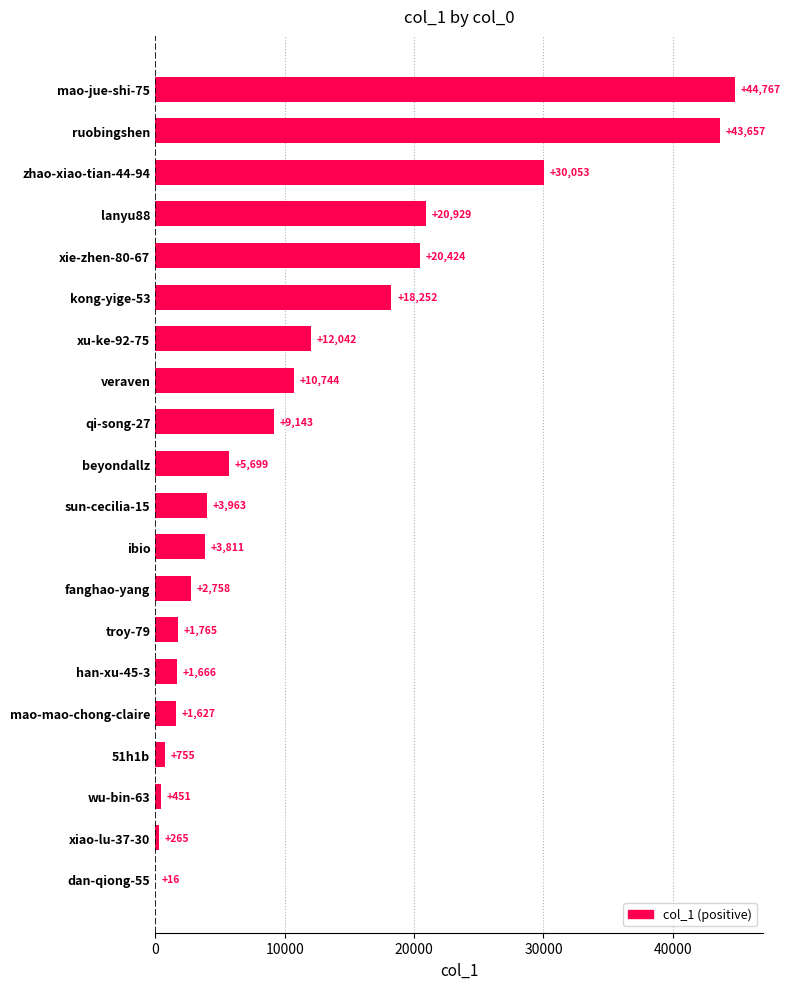

What is the change in value from 51h1b to xu-ke-92-75?

+11287